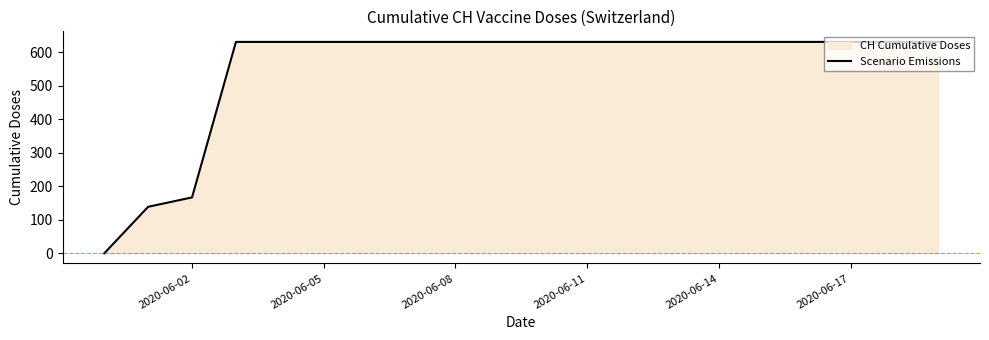

Count the number of data series in this chart.

1